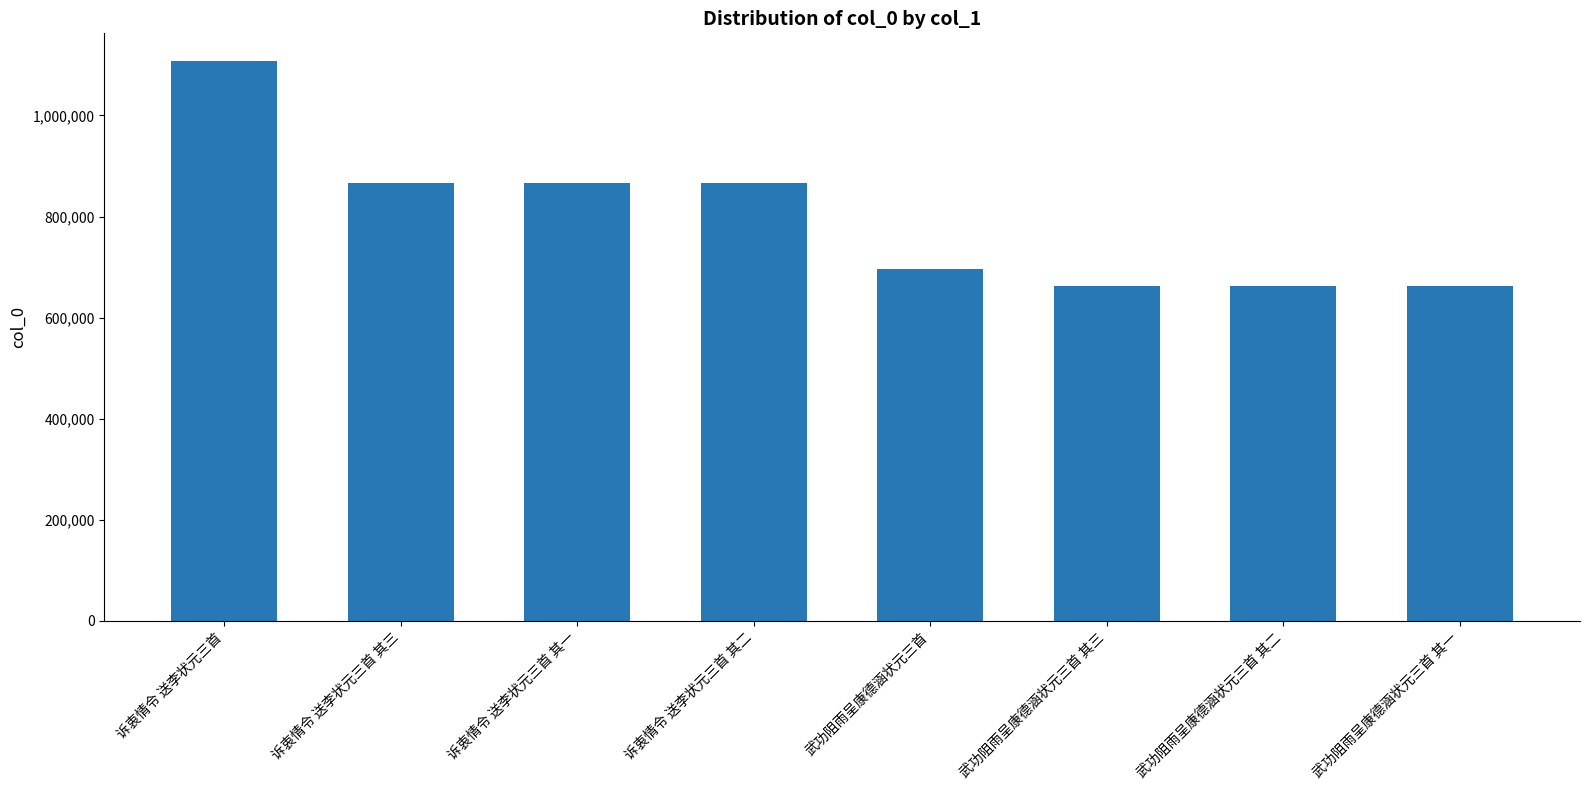

Between 诉衷情令 送李状元三首 其一 and 武功阻雨呈康德涵状元三首, which is larger?

诉衷情令 送李状元三首 其一